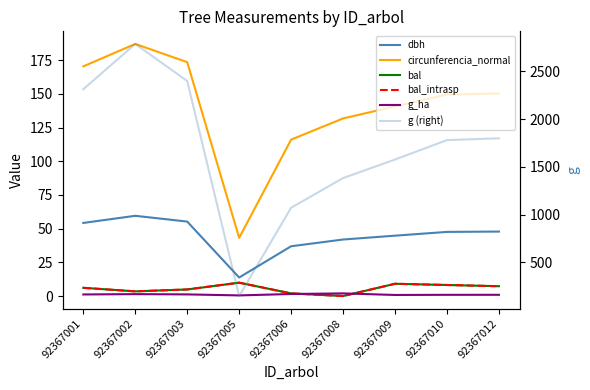

What is the sum of the circunferencia_normal values at 92367002 and 92367009?

327.8